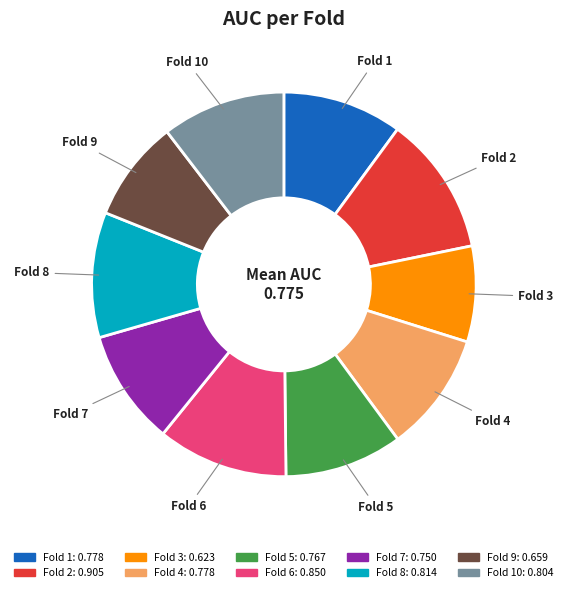

Is there a majority slice in this chart?

No